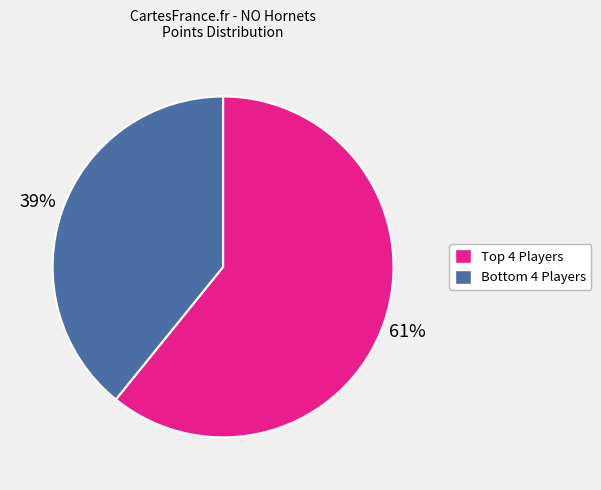

To the nearest percent, what is the average slice percentage?

50%